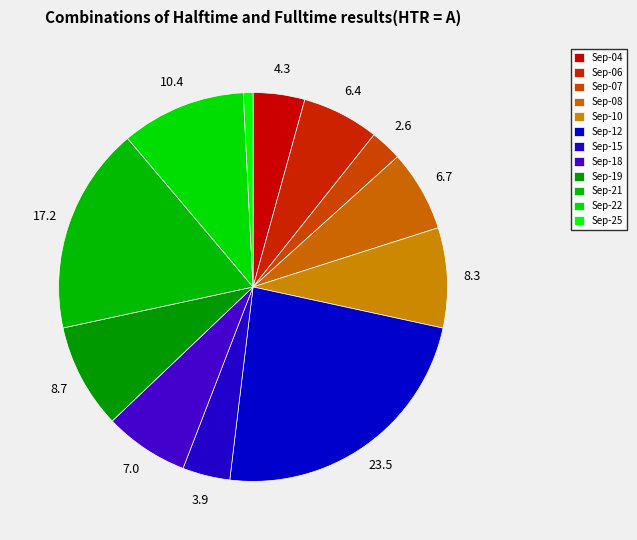

How many segments does this pie chart have?

12